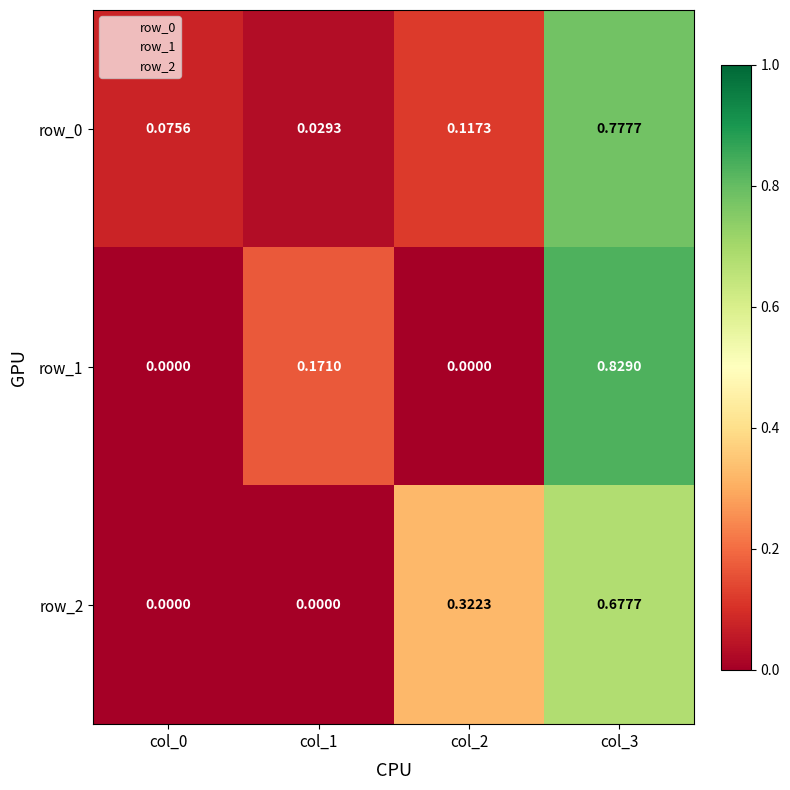

What is the total value across all series at col_0?

0.1